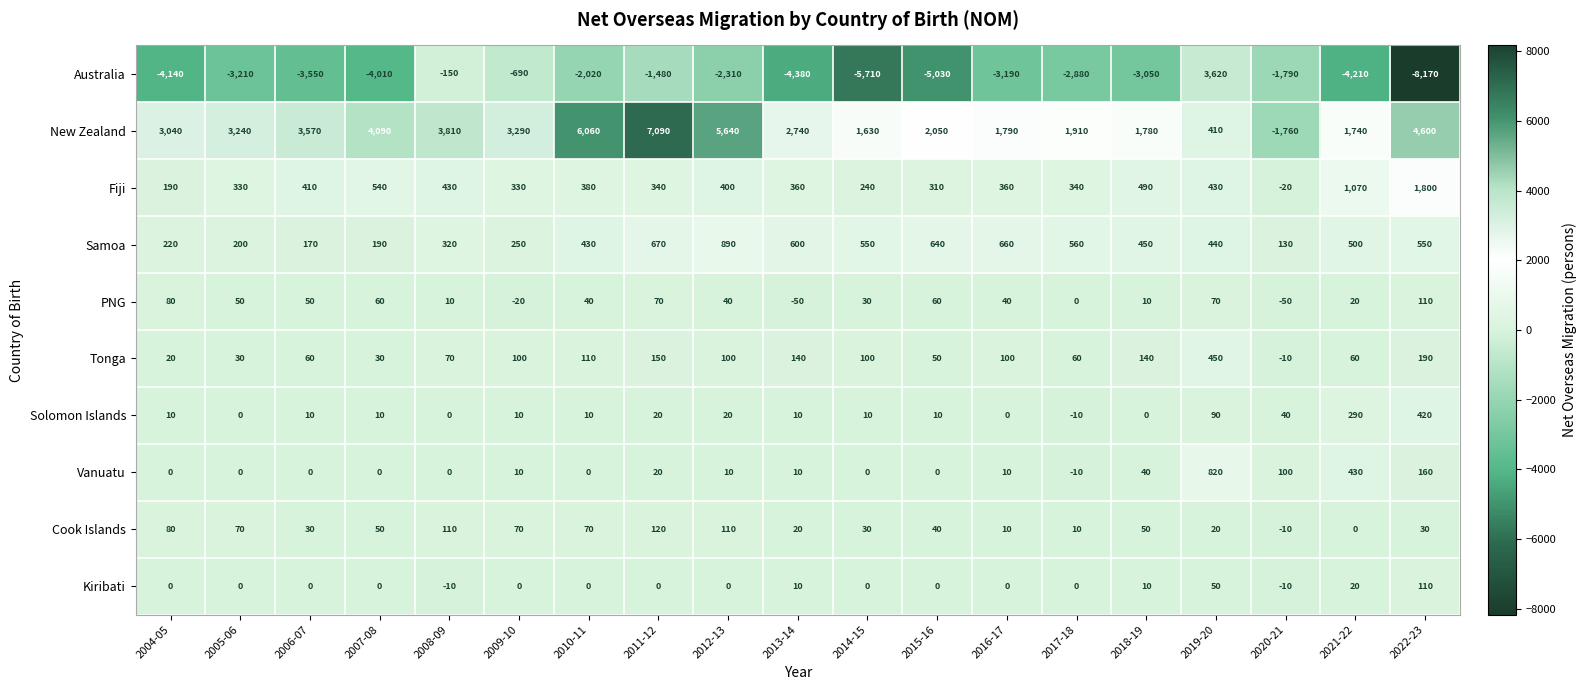

True or false: Australia has a value of -4380 at 2013-14.

True